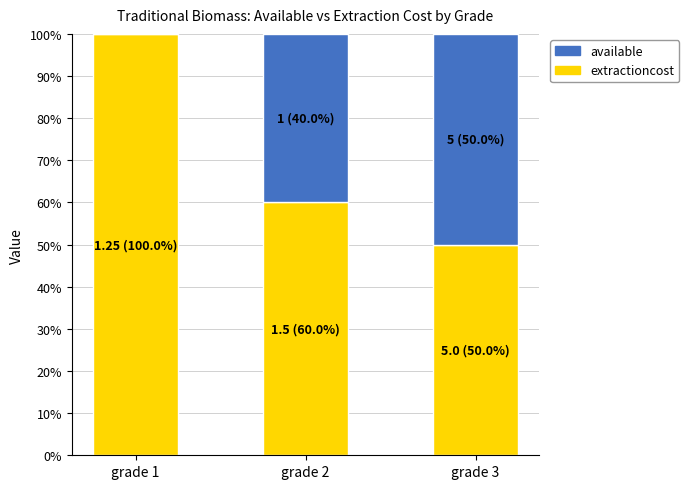

What is the maximum value for extractioncost?

100